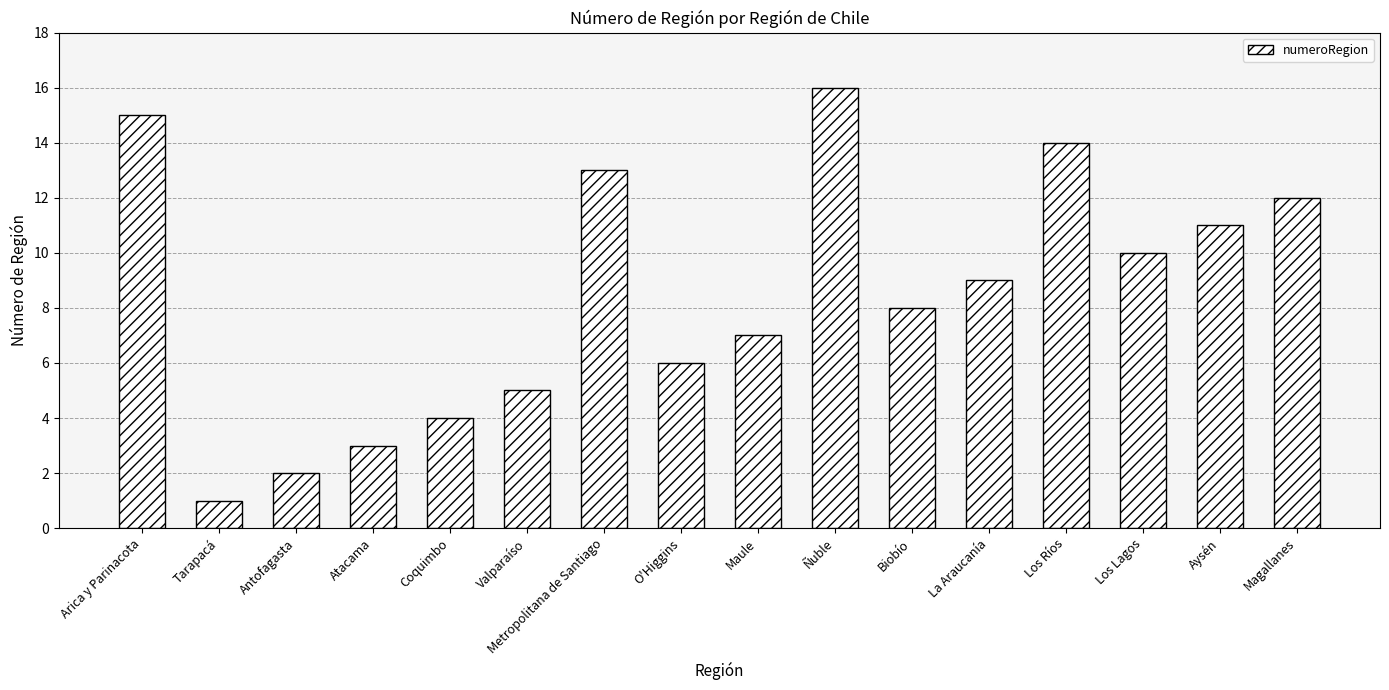

Which label corresponds to the smallest value in the chart?

Tarapacá